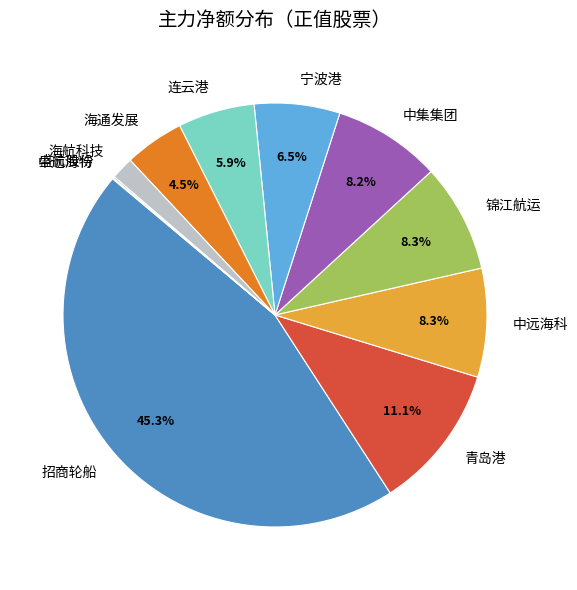

How much of the chart is everything except 锦江航运?

91.7%